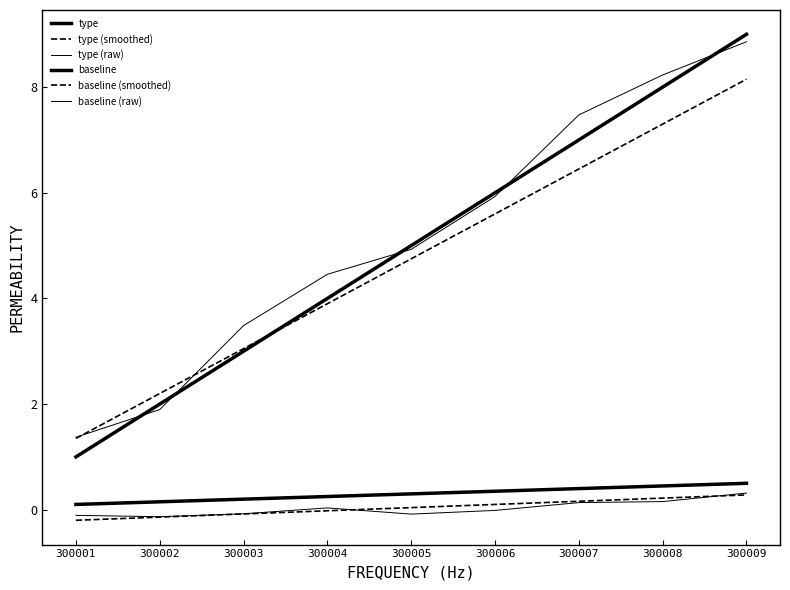

Where does the baseline (raw) series first go above 0?

300004